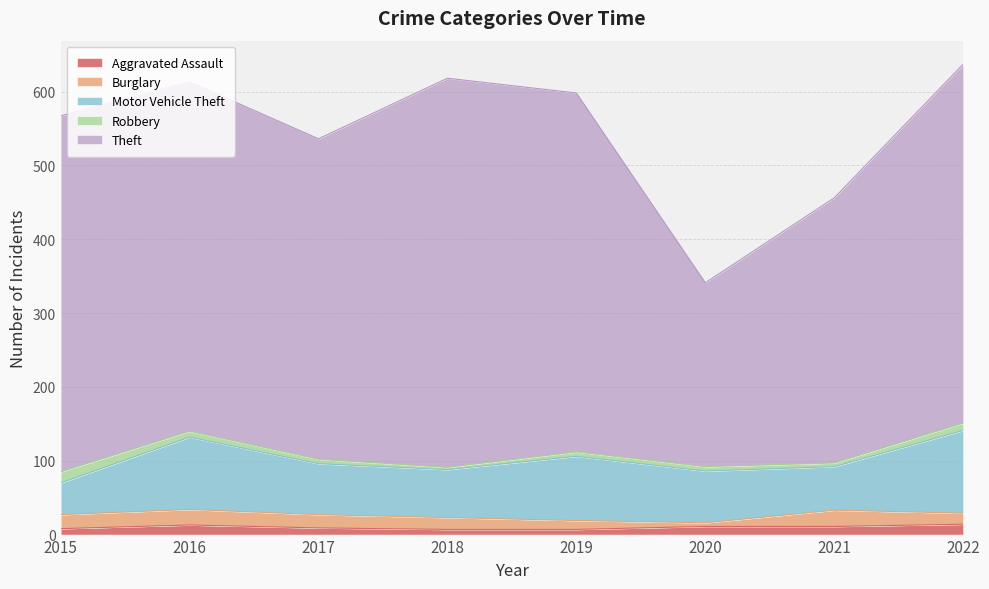

How many Aggravated Assault values are between 8 and 13?

5